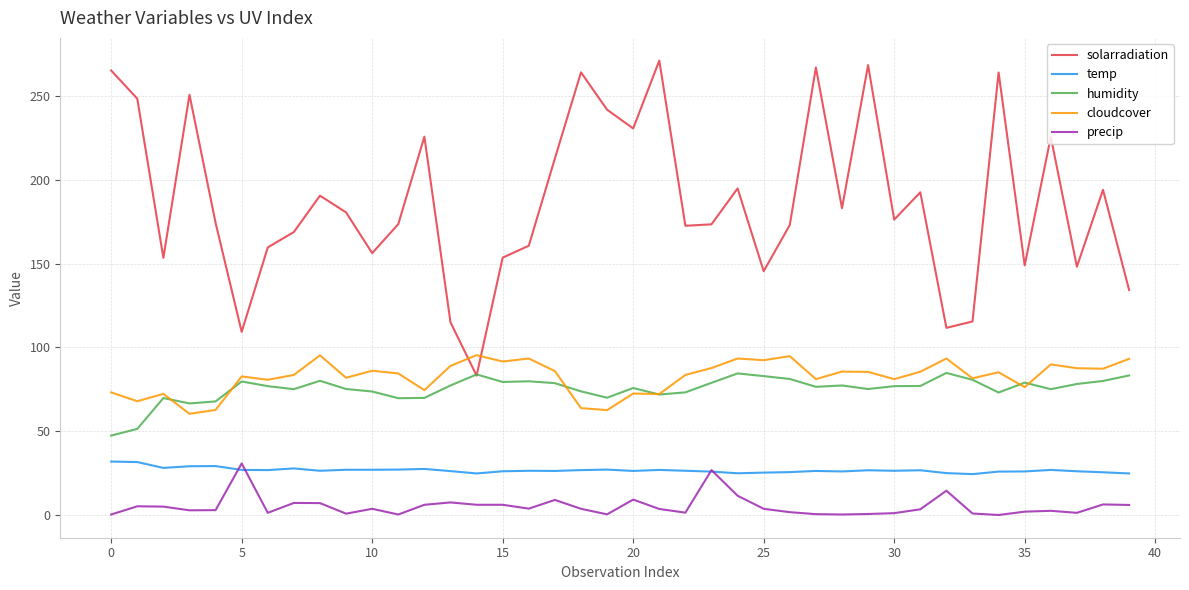

What is the maximum value shown in the chart?

271.2